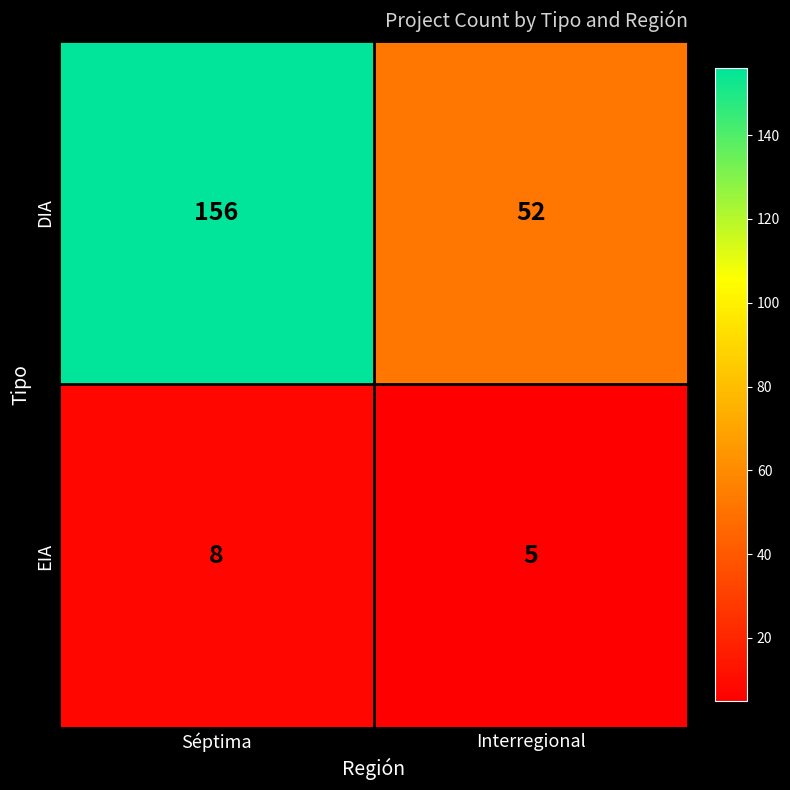

At Séptima, list the series in order from smallest to largest.

EIA, DIA